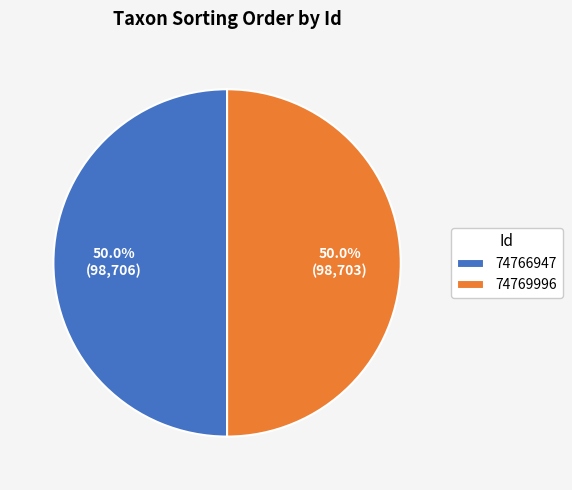

Approximately how many times larger is the value at 74769996 compared to 74766947?

1.0